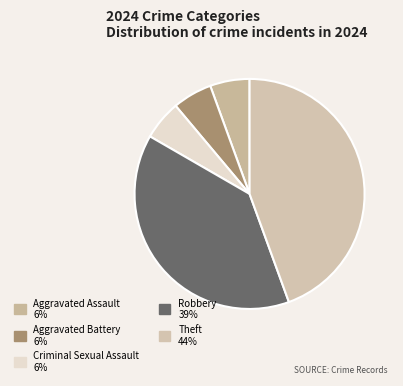

To the nearest percent, what is the difference between the largest and smallest slice percentages?

39%